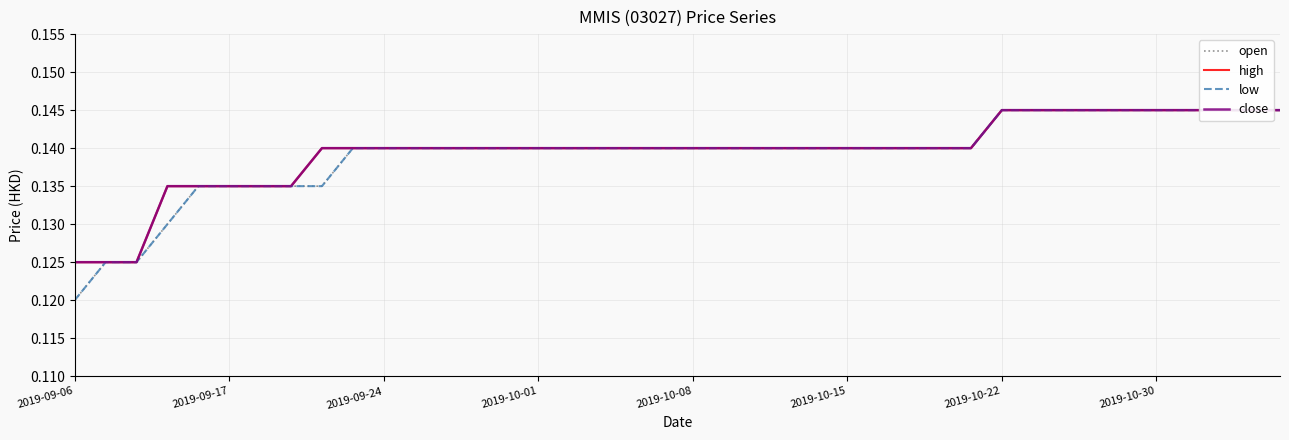

Which label corresponds to the smallest value in the chart?

2019-09-06